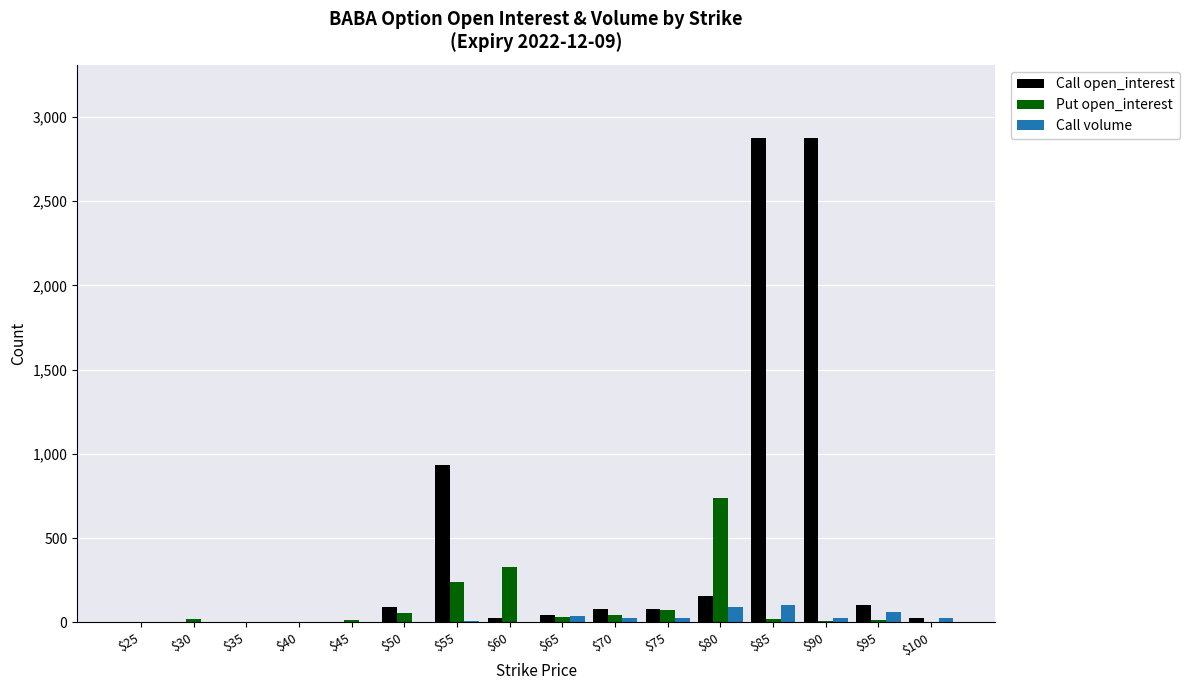

How many groups of bars are there?

16